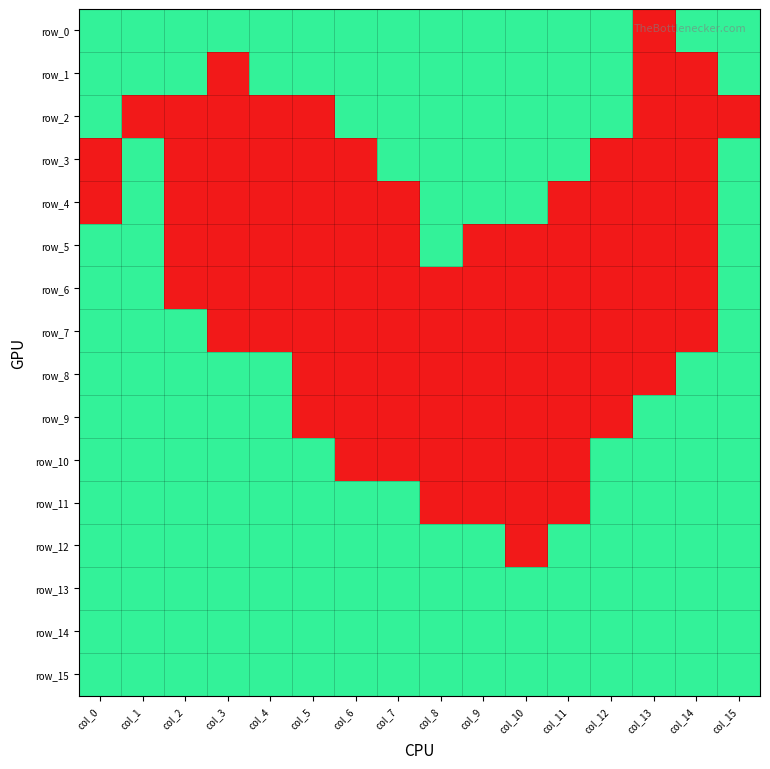

At which category is the sum across all series the highest?

col_1